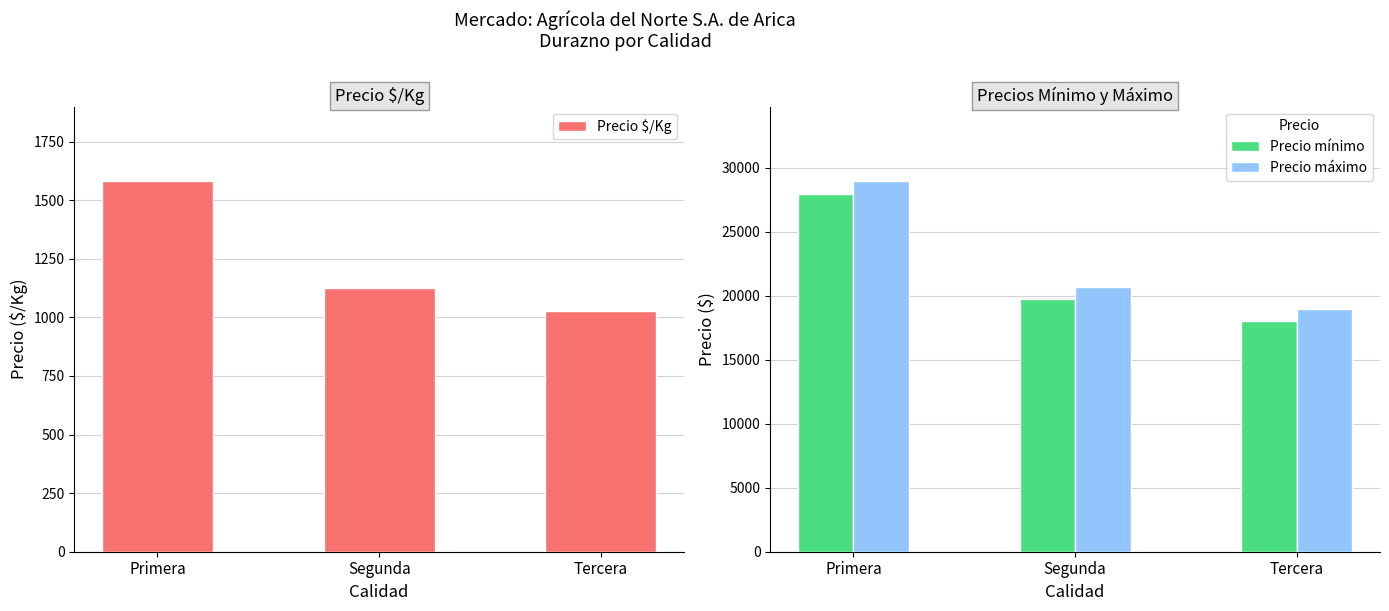

True or false: Precio mínimo has a value of 30742 at Segunda.

False